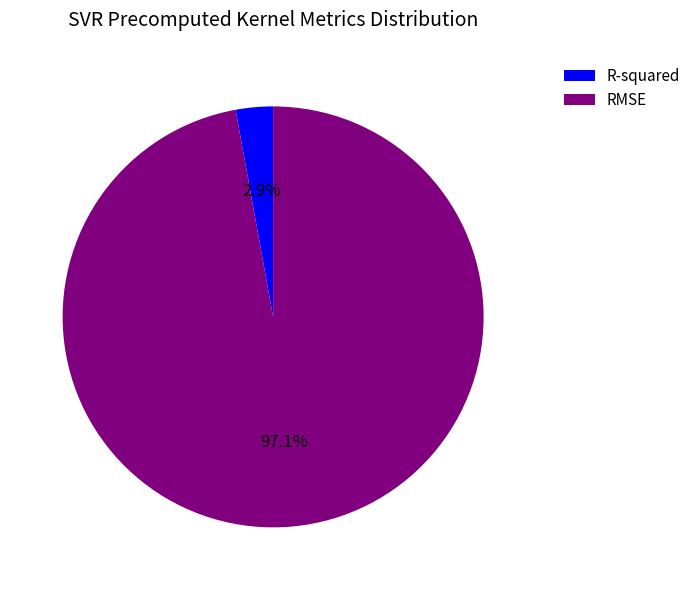

To the nearest percent, what is the combined percentage of R-squared and RMSE?

100%